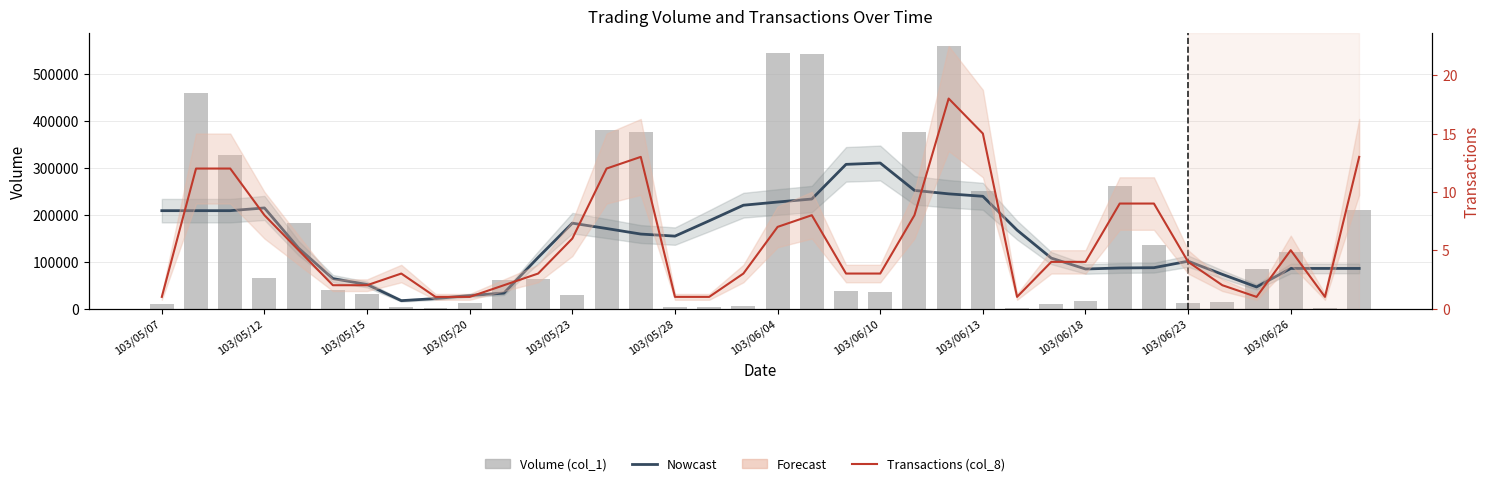

What is the average value of the Volume (col_1) series?

145917